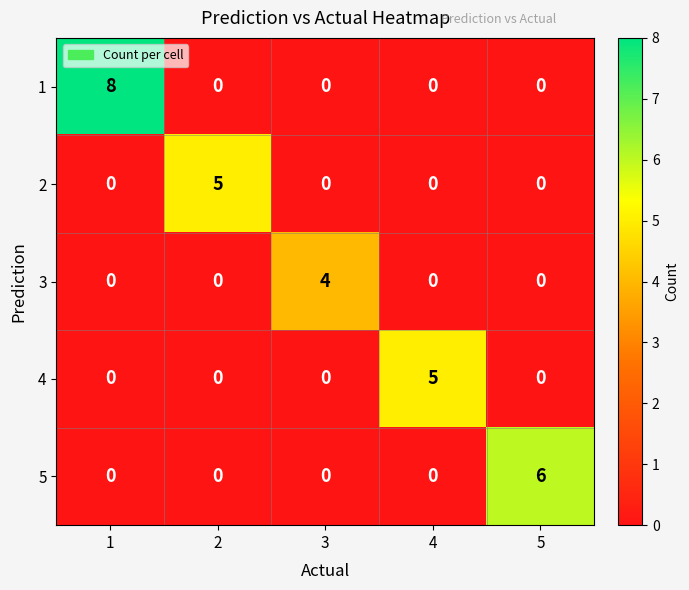

What is the maximum value shown in the chart?

8